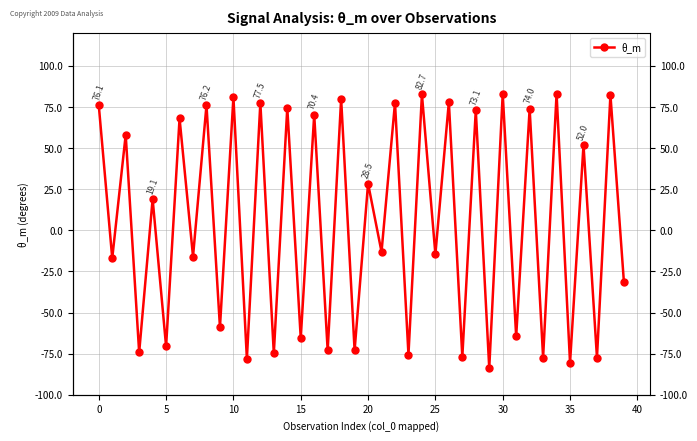

Is it true that the value at 39 is -10.9?

False